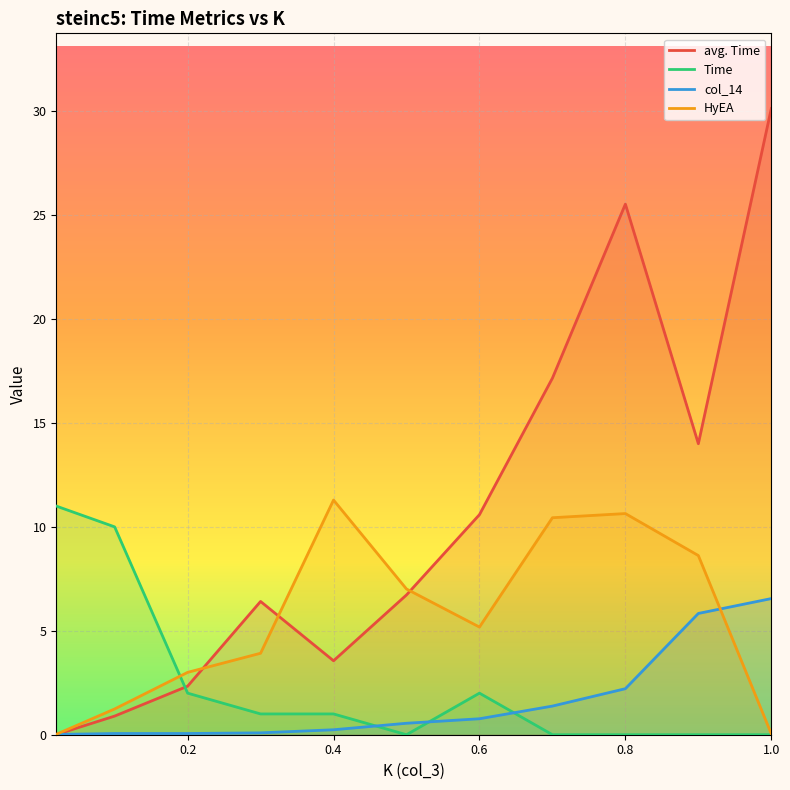

The value of col_14 at 0.8 is 2.2. True or false?

True